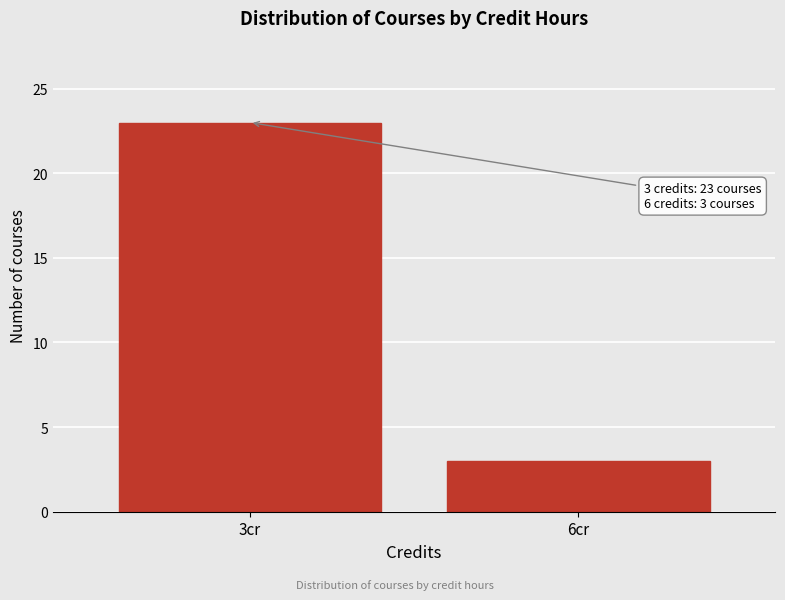

Reading right to left, list all the values displayed in this chart.

6cr=3	3cr=23